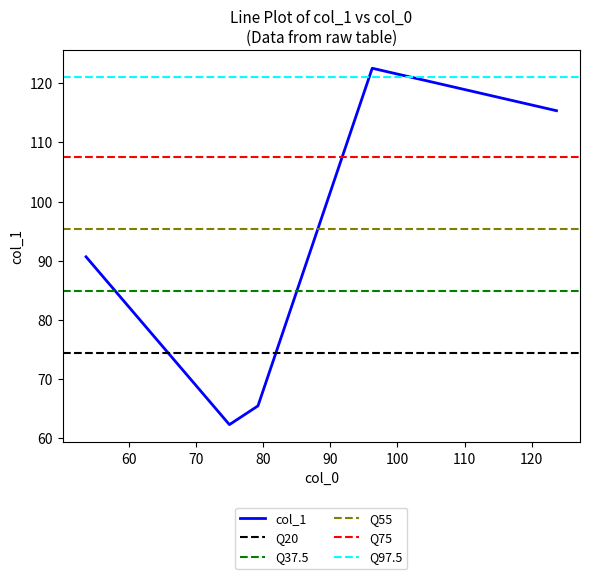

List the labels in order of value, smallest first.

75.0, 79.25, 53.666666666666664, 123.66666666666667, 96.25